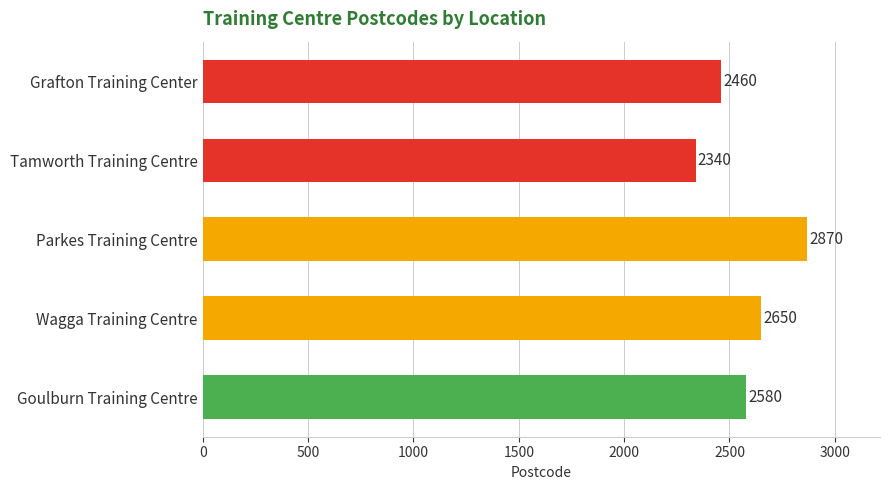

What is the ratio of the value at Goulburn Training Centre to the value at Wagga Training Centre?

1.0